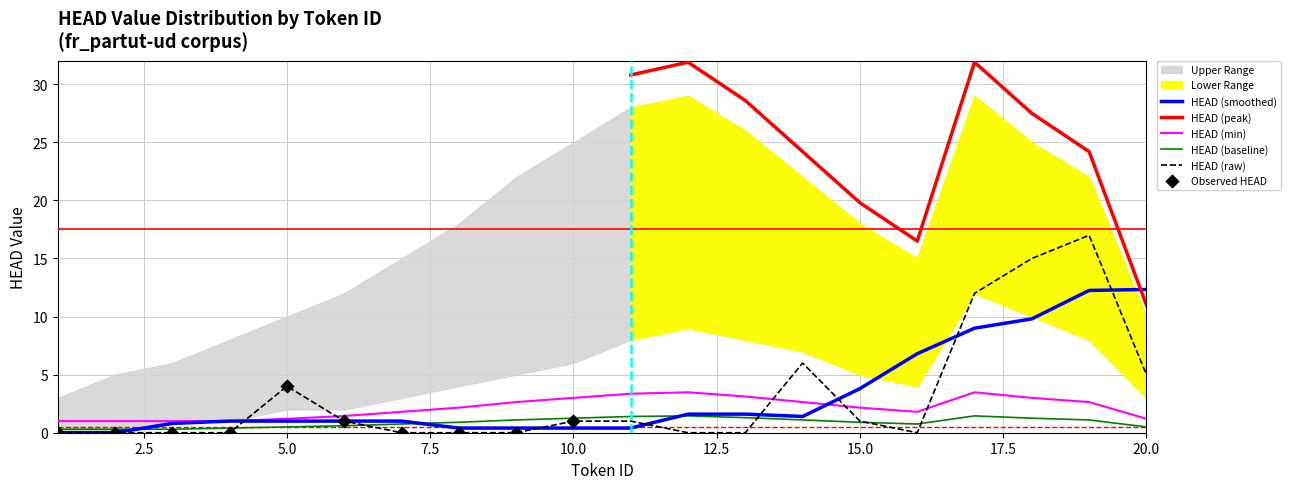

Which series contains the highest Y value?

HEAD